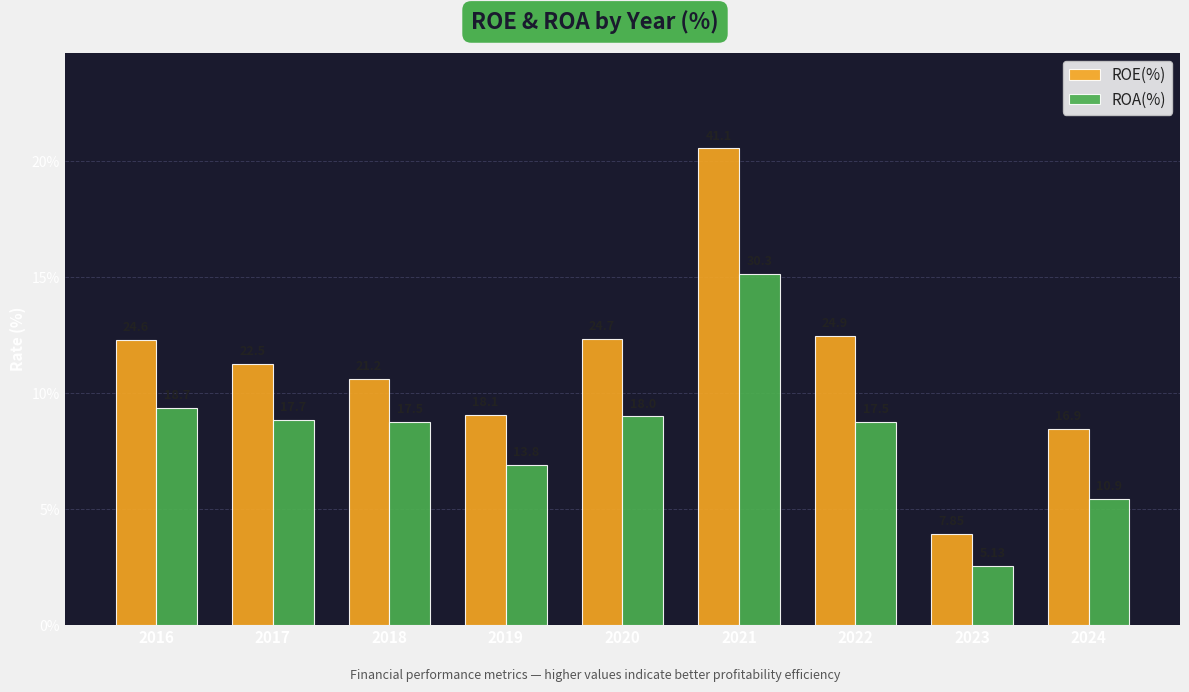

List the series in order of their peak value, highest first.

ROE(%), ROA(%)